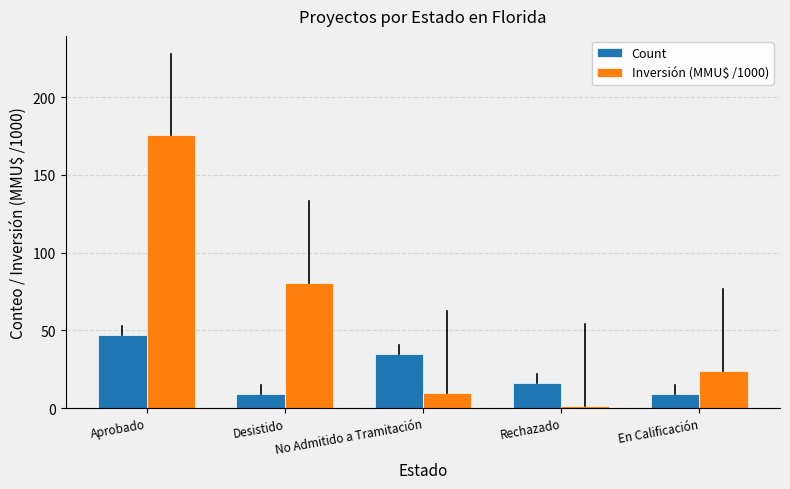

Which series has the largest range (max minus min)?

Inversión (MMU$ /1000)